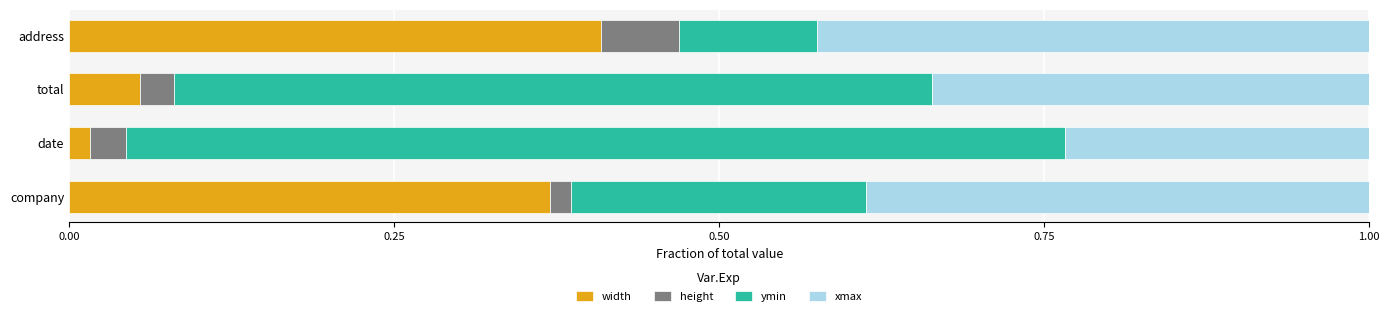

The width series shows 0.4 at company. True or false?

True